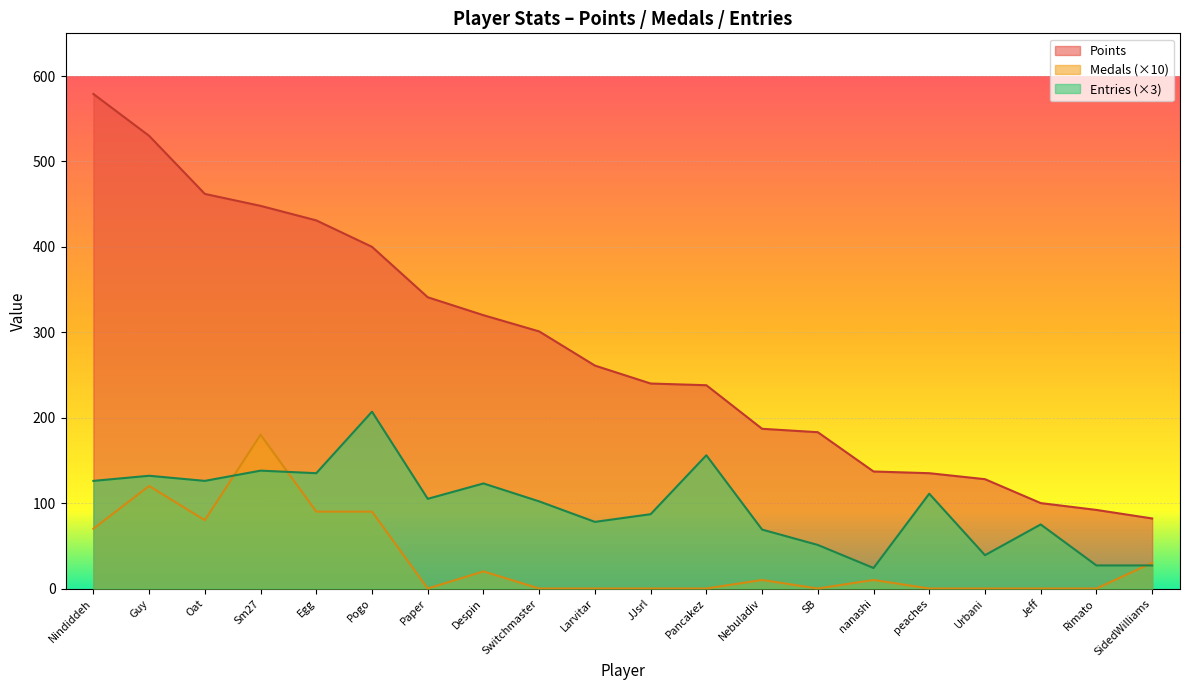

How many categories are shown in the chart?

20